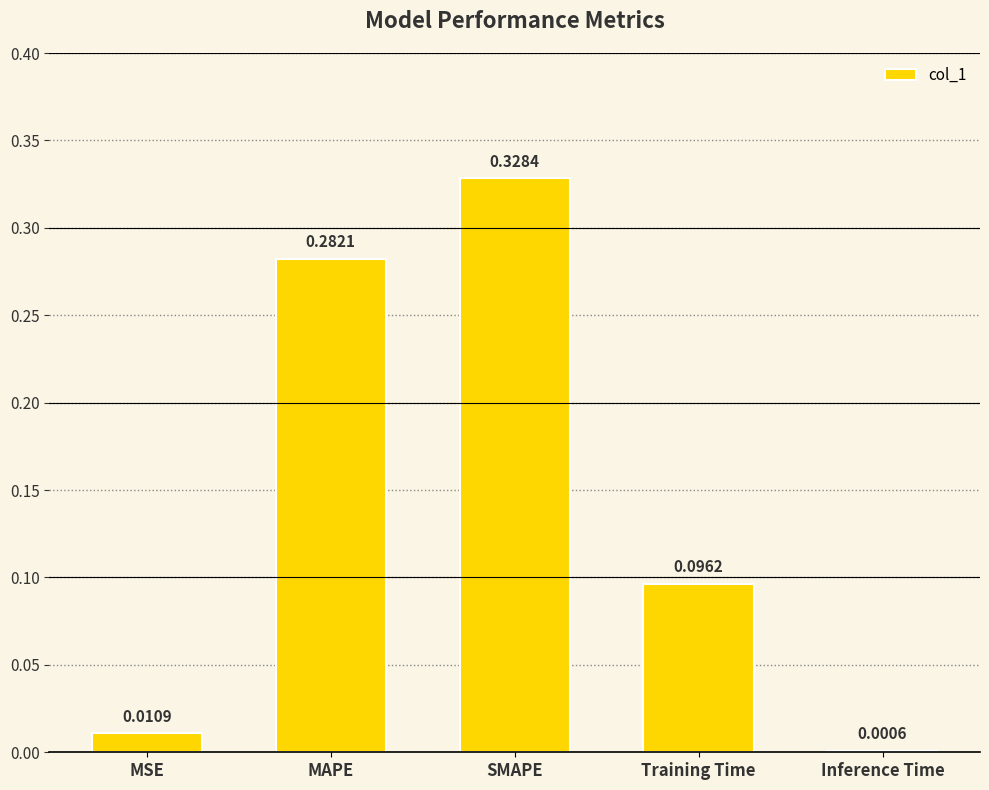

Which has a higher value, MSE or MAPE?

MAPE